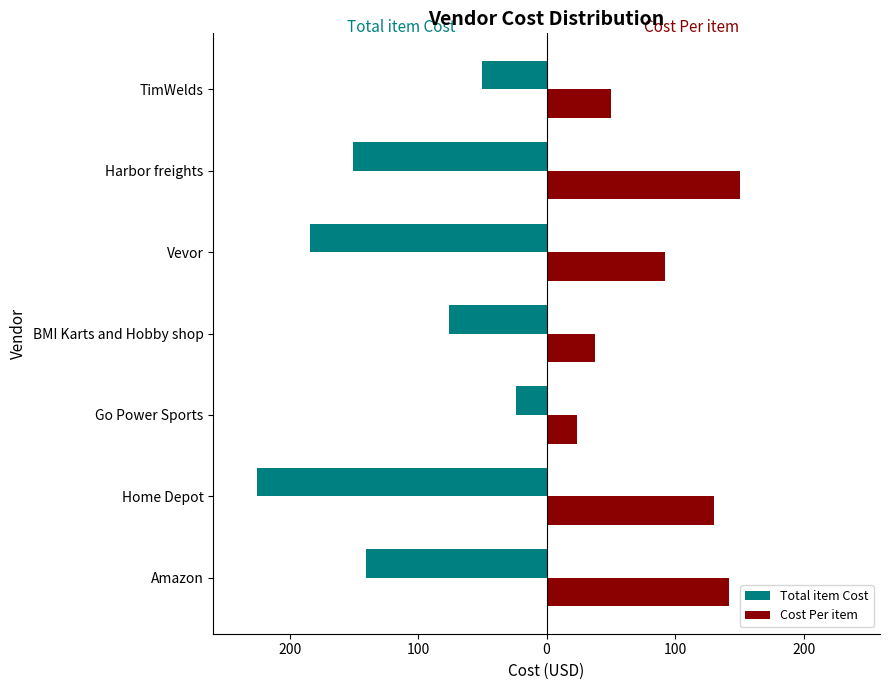

What are all the series names shown in the legend?

Total item Cost, Cost Per item